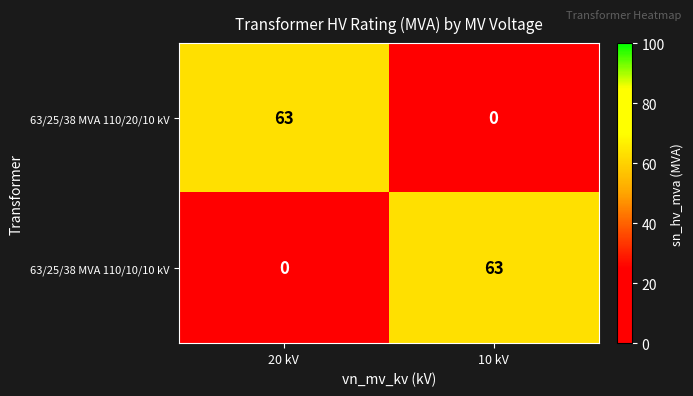

Reading left to right, transcribe all the data shown in this chart.

63/25/38 MVA 110/20/10 kV: 20 kV=63	10 kV=0
63/25/38 MVA 110/10/10 kV: 20 kV=0	10 kV=63